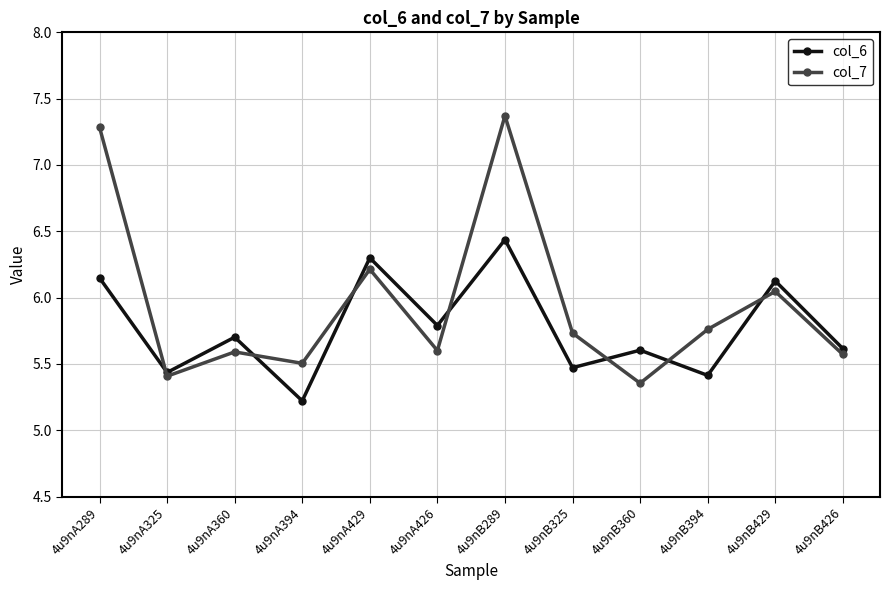

What is the minimum value shown in the chart?

5.2